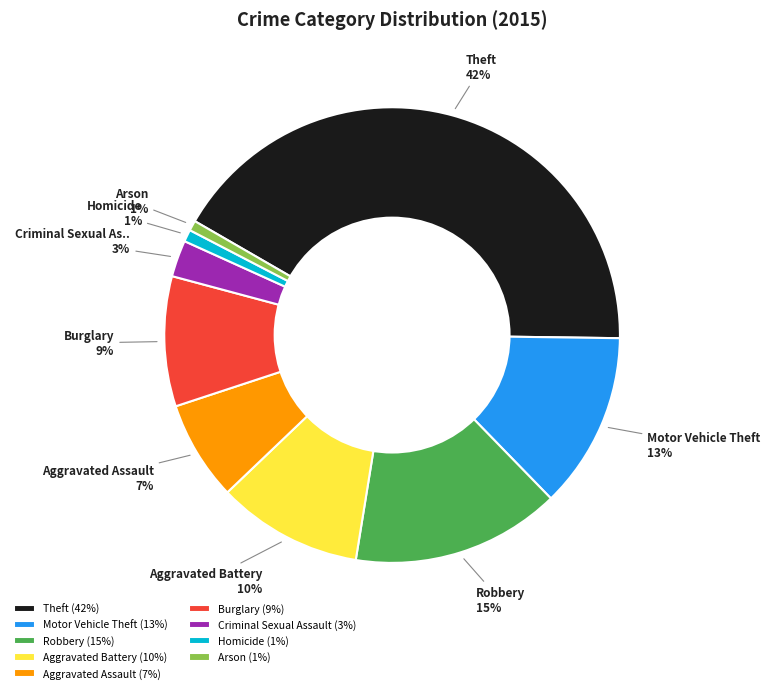

The Robbery slice represents 15% of the pie. True or false?

True